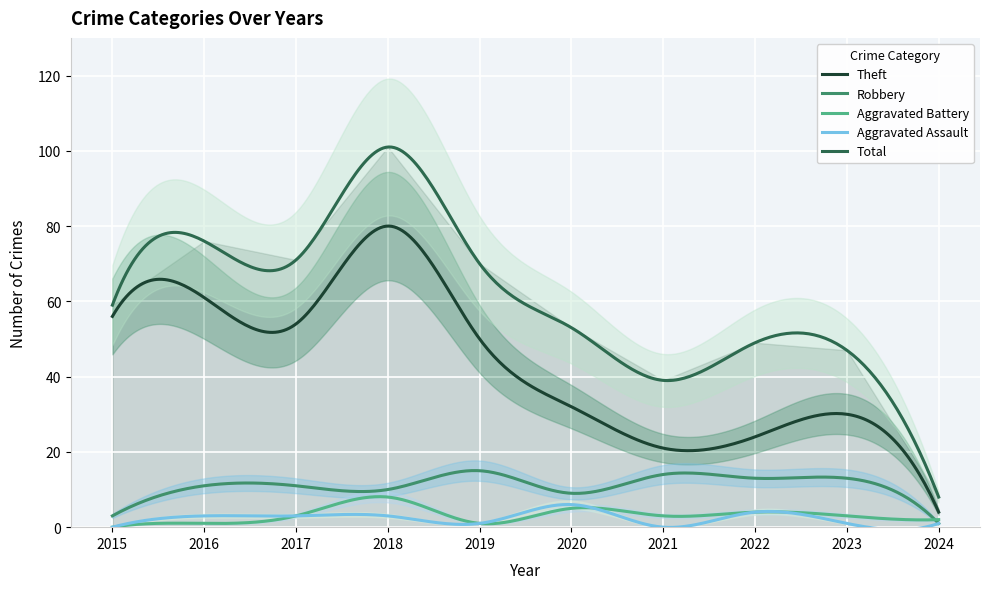

Read the Aggravated Assault value at 2018.

3